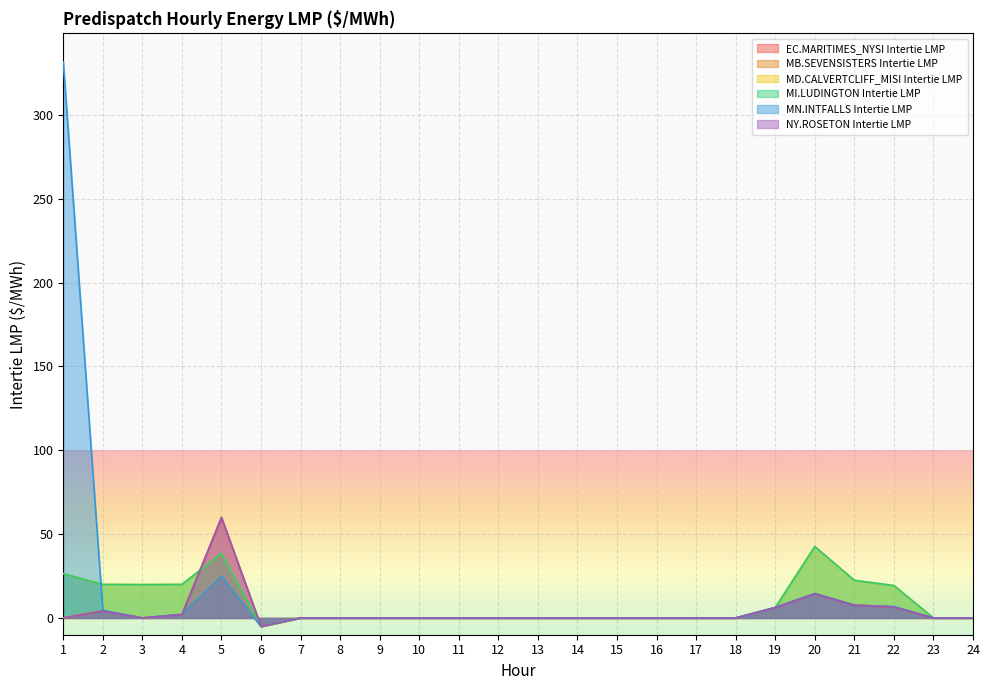

Reading left to right, what are all the values shown in this chart?

EC.MARITIMES_NYSI Intertie LMP: 1=0.0	2=4.1	3=0.0	4=2.0	5=59.9	6=-5.1	7=0.0	8=0.0	9=0.0	10=0.0	11=0.0	12=0.0	13=0.0	14=0.0	15=0.0	16=0.0	17=0.0	18=0.0	19=6.1	20=14.4	21=7.6	22=6.5	23=0.0	24=0.0
MB.SEVENSISTERS Intertie LMP: 1=0.0	2=4.2	3=0.0	4=2.1	5=25.0	6=-5.1	7=0.0	8=0.0	9=0.0	10=0.0	11=0.0	12=0.0	13=0.0	14=0.0	15=0.0	16=0.0	17=0.0	18=0.0	19=6.2	20=14.5	21=7.7	22=6.6	23=0.0	24=0.0
MD.CALVERTCLIFF_MISI Intertie LMP: 1=26.4	2=20.0	3=19.9	4=20.0	5=38.5	6=-5.1	7=0.0	8=0.0	9=0.0	10=0.0	11=0.0	12=0.0	13=0.0	14=0.0	15=0.0	16=0.0	17=0.0	18=0.0	19=6.2	20=42.5	21=22.4	22=19.3	23=0.0	24=0.0
MI.LUDINGTON Intertie LMP: 1=26.4	2=20.0	3=19.9	4=20.0	5=38.5	6=-5.1	7=0.0	8=0.0	9=0.0	10=0.0	11=0.0	12=0.0	13=0.0	14=0.0	15=0.0	16=0.0	17=0.0	18=0.0	19=6.2	20=42.6	21=22.5	22=19.3	23=0.0	24=0.0
MN.INTFALLS Intertie LMP: 1=331.6	2=4.6	3=0.0	4=2.2	5=25.0	6=-5.1	7=0.0	8=0.0	9=0.0	10=0.0	11=0.0	12=0.0	13=0.0	14=0.0	15=0.0	16=0.0	17=0.0	18=0.0	19=6.3	20=14.6	21=7.6	22=6.8	23=0.0	24=0.0
NY.ROSETON Intertie LMP: 1=0.0	2=4.1	3=0.0	4=2.0	5=59.9	6=-5.1	7=0.0	8=0.0	9=0.0	10=0.0	11=0.0	12=0.0	13=0.0	14=0.0	15=0.0	16=0.0	17=0.0	18=0.0	19=6.1	20=14.4	21=7.6	22=6.5	23=0.0	24=0.0